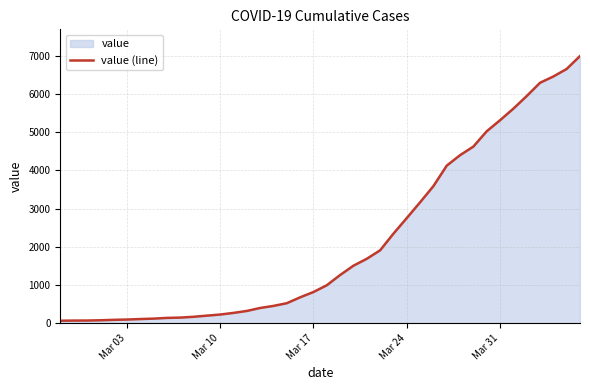

What is the greatest value displayed?

6995